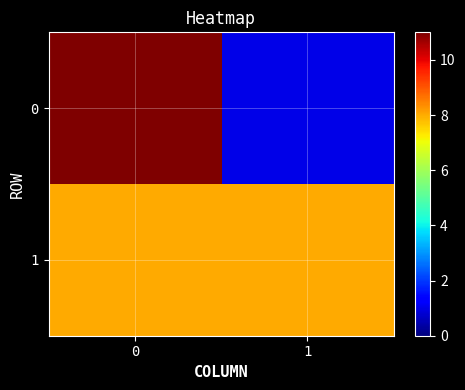

What is the greatest value displayed?

11